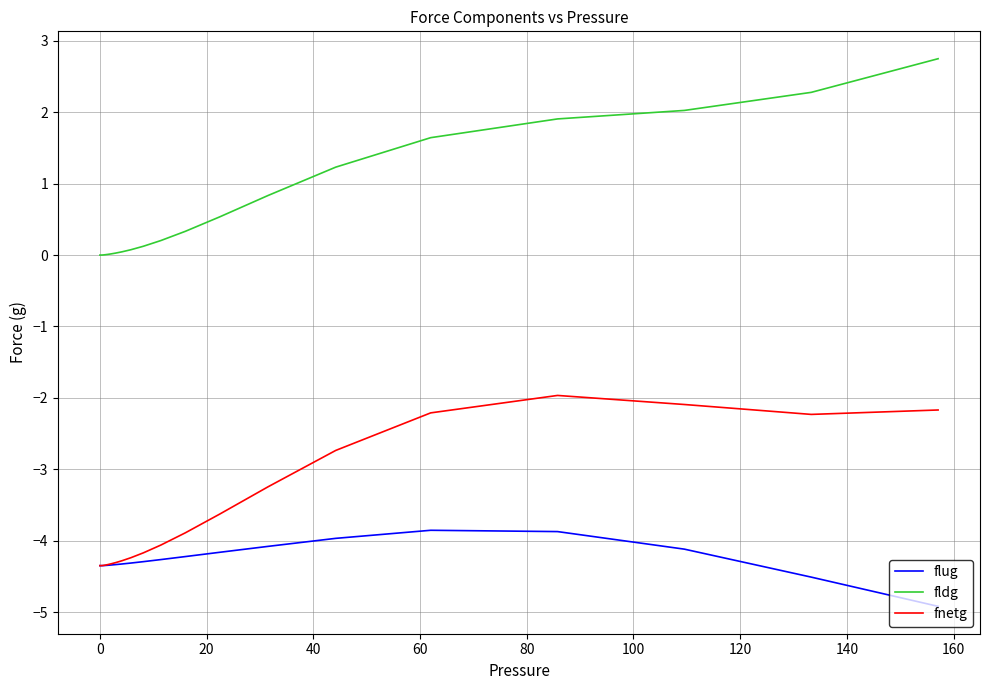

What is the smallest value displayed?

-4.9